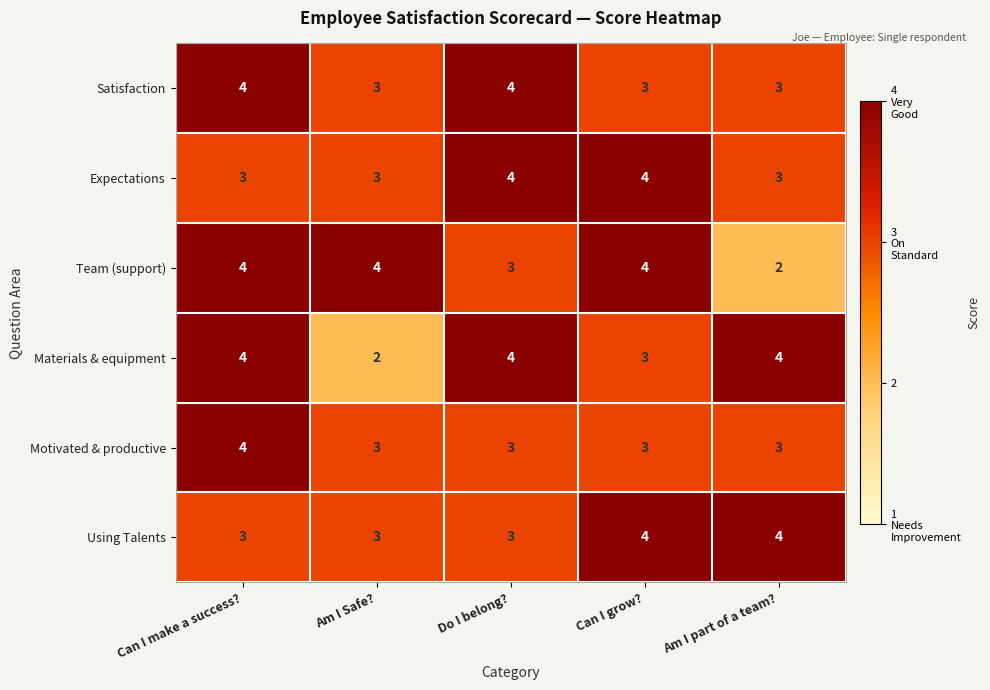

Between Can I make a success? and Am I part of a team?, which series saw the biggest shift?

Team (support)